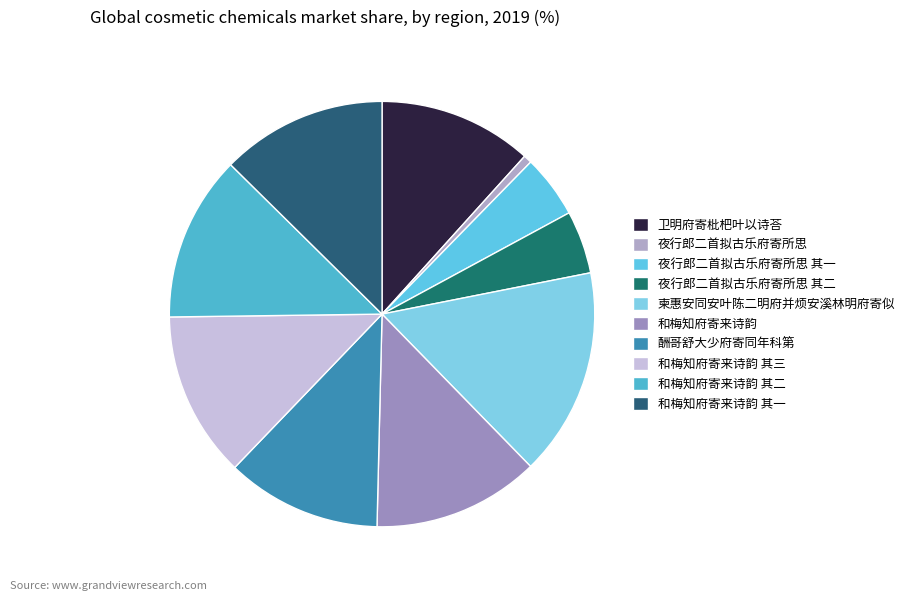

To the nearest percent, what is the combined percentage of 卫明府寄枇杷叶以诗荅 and 夜行郎二首拟古乐府寄所思 其一?

16%